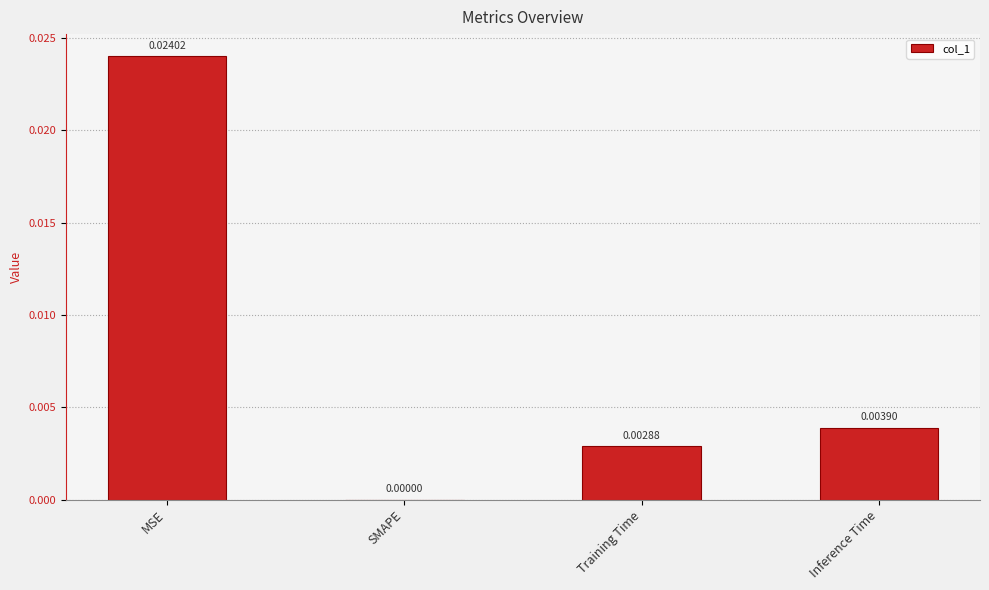

Count the values in the range 0 to 1.

4